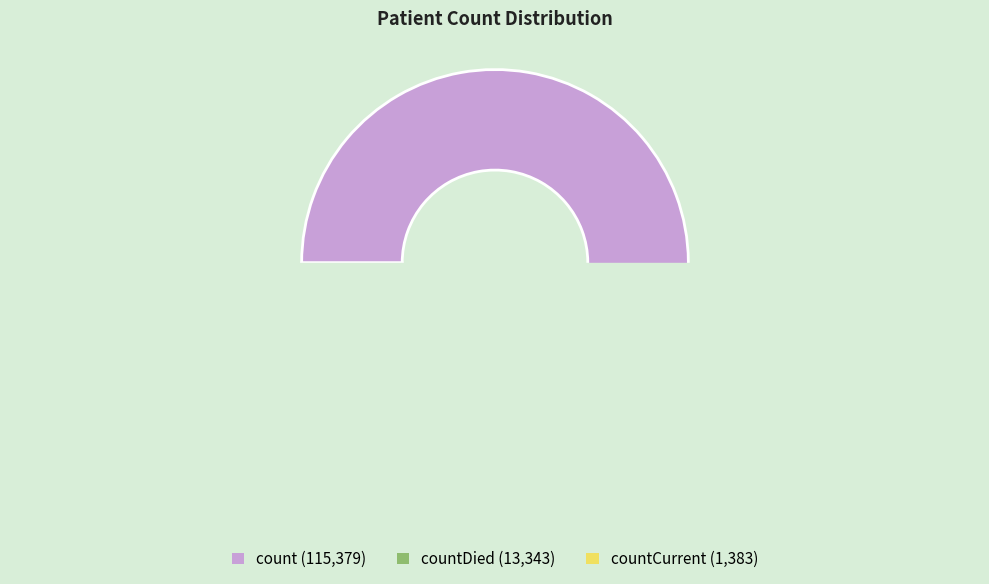

What is the majority slice?

count